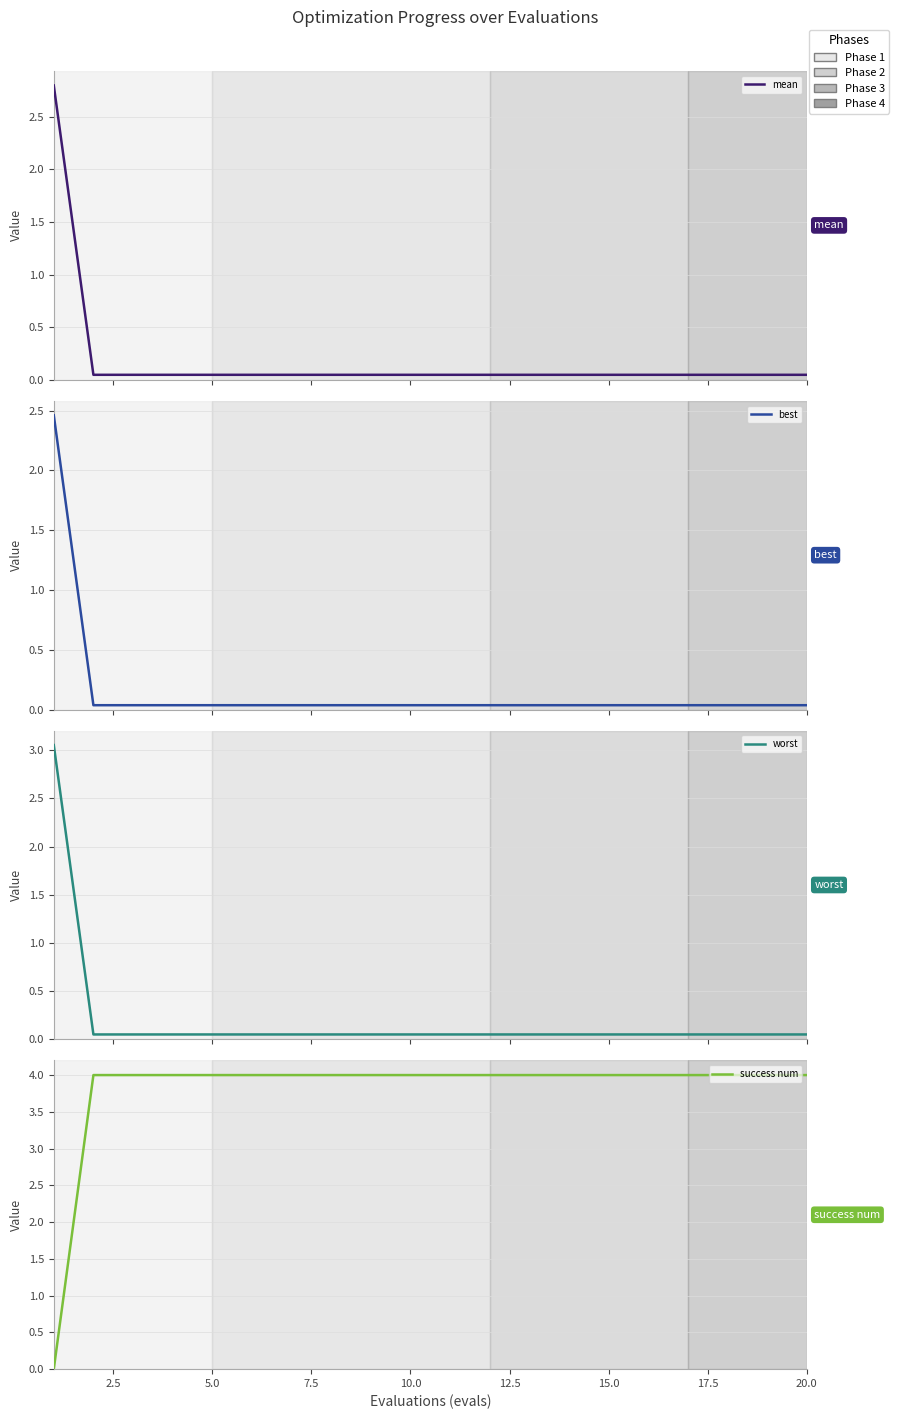

True or false: best has a value of 0.1 at 10.0.

False